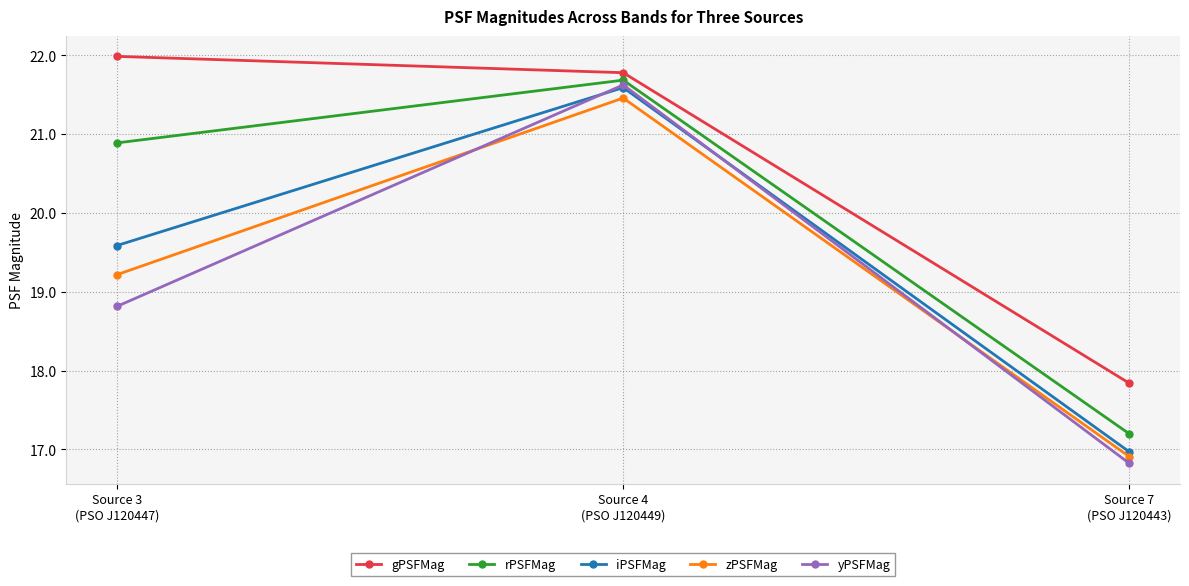

What is the difference between the highest and lowest values at Source 7
(PSO J120443)?

1.0